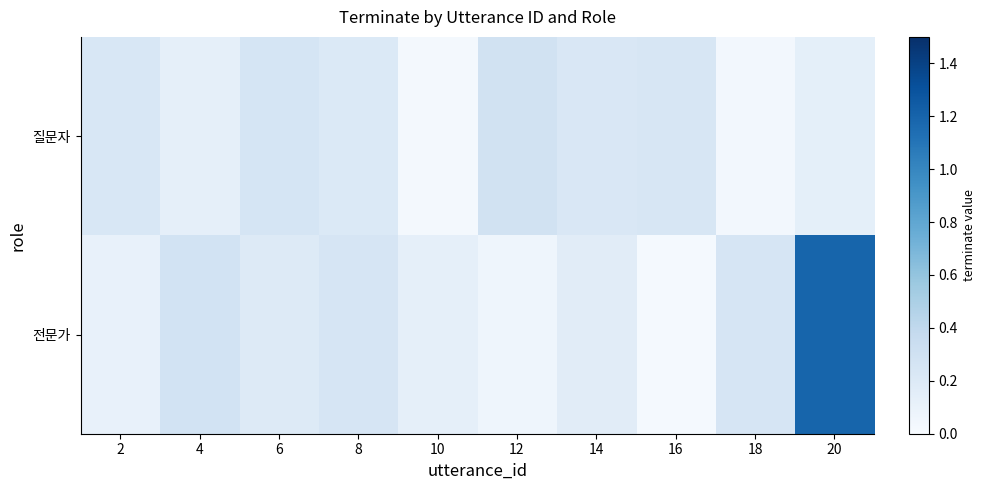

Reading left to right, list all the values displayed in this chart.

질문자: 2=0.2	4=0.1	6=0.3	8=0.2	10=0.0	12=0.3	14=0.2	16=0.2	18=0.0	20=0.1
전문가: 2=0.1	4=0.3	6=0.2	8=0.2	10=0.1	12=0.1	14=0.2	16=0.0	18=0.2	20=1.2